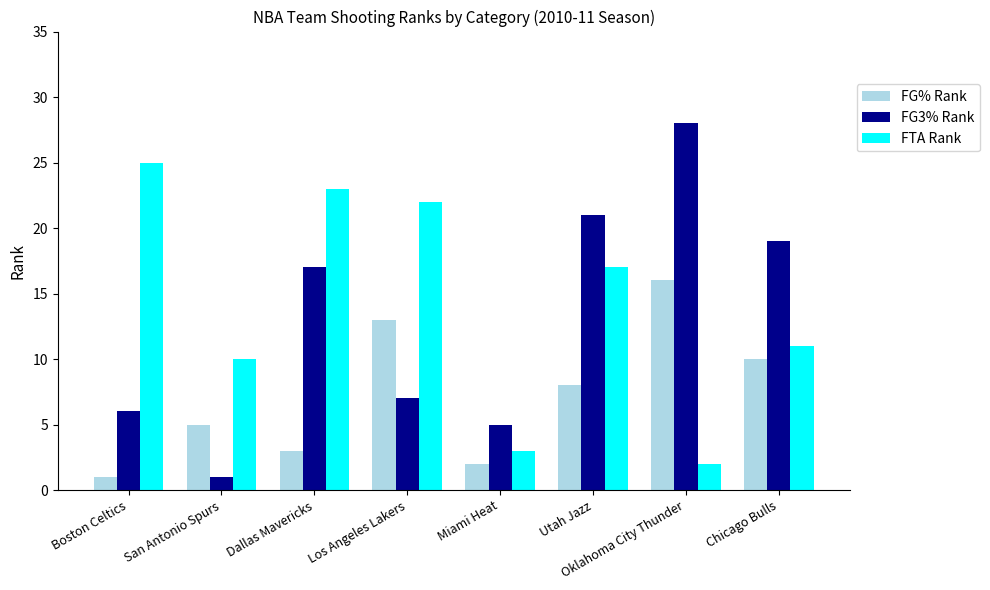

What is the minimum value shown in the chart?

1